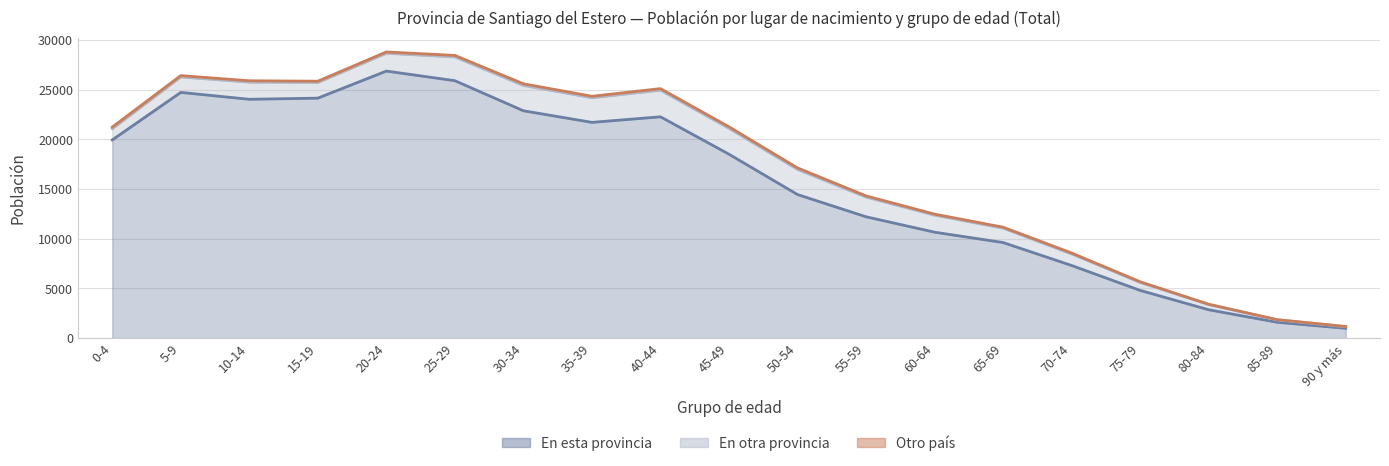

True or false: Otro país has more than 2 interior local peaks.

False